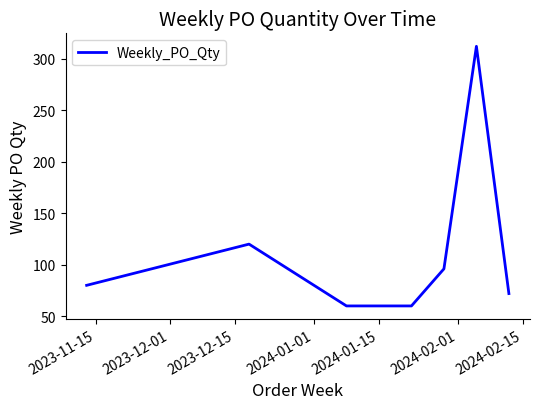

What is the maximum value shown in the chart?

312